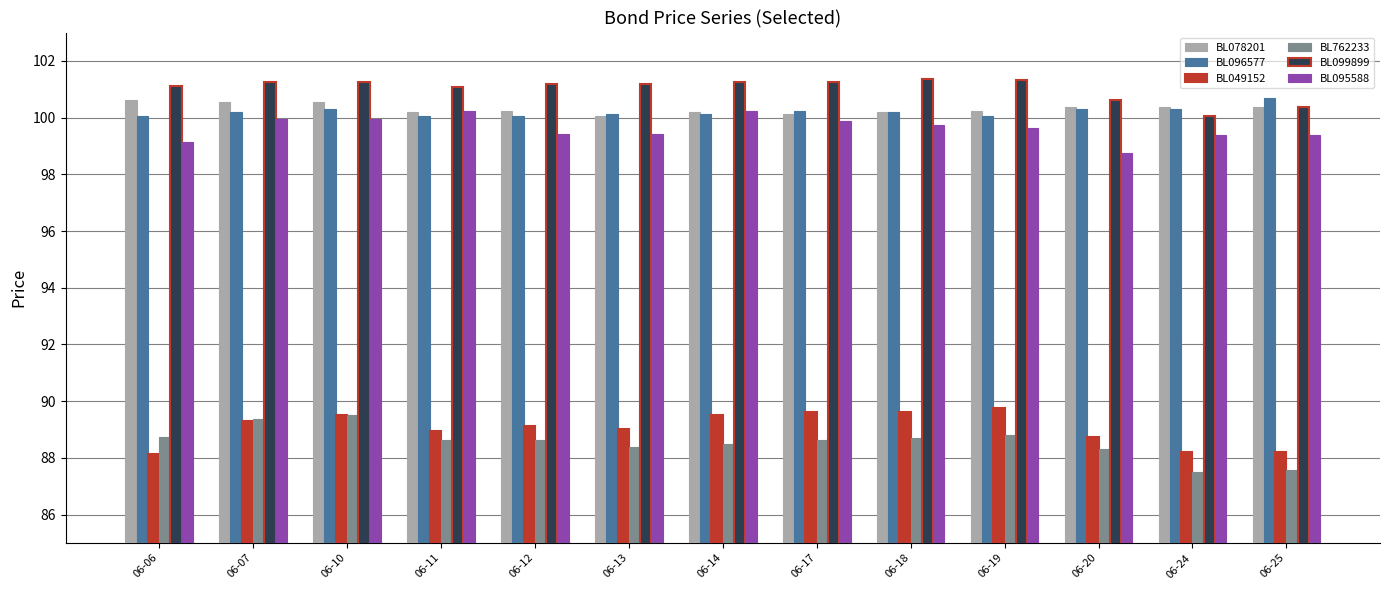

What is the highest value of the BL096577 series?

100.7